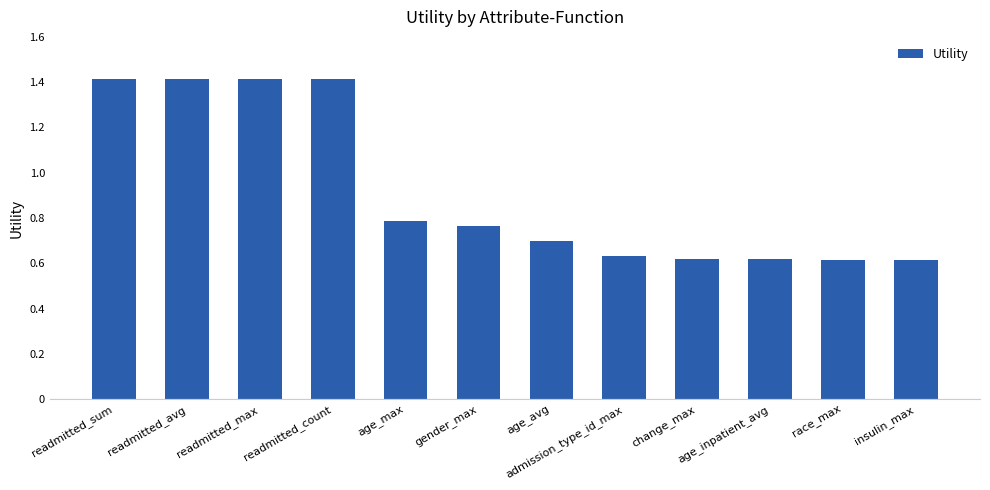

The value at age_max is 0.4. True or false?

False